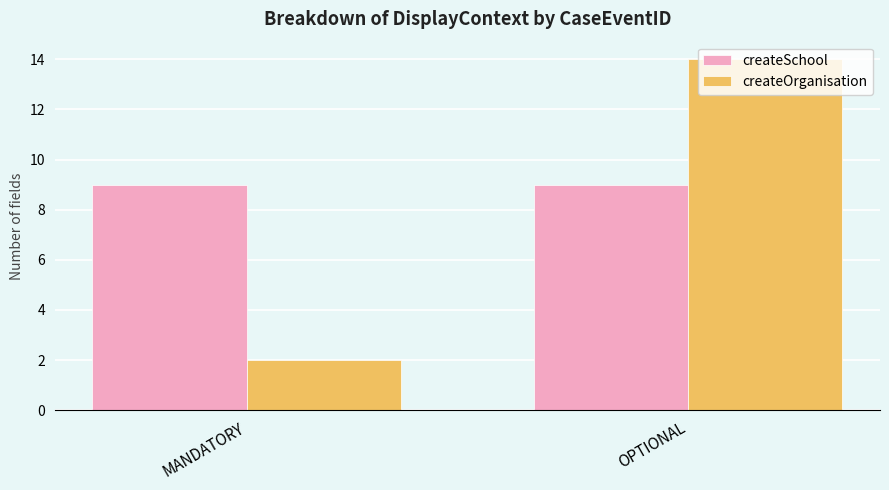

Is the value of createOrganisation at OPTIONAL greater than the value of createSchool at MANDATORY?

Yes